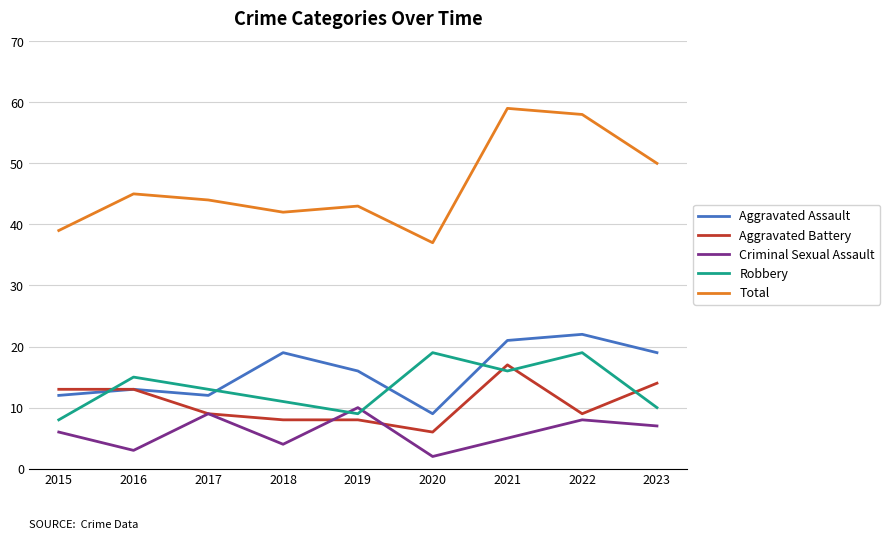

Which category has the highest value across all series?

2021